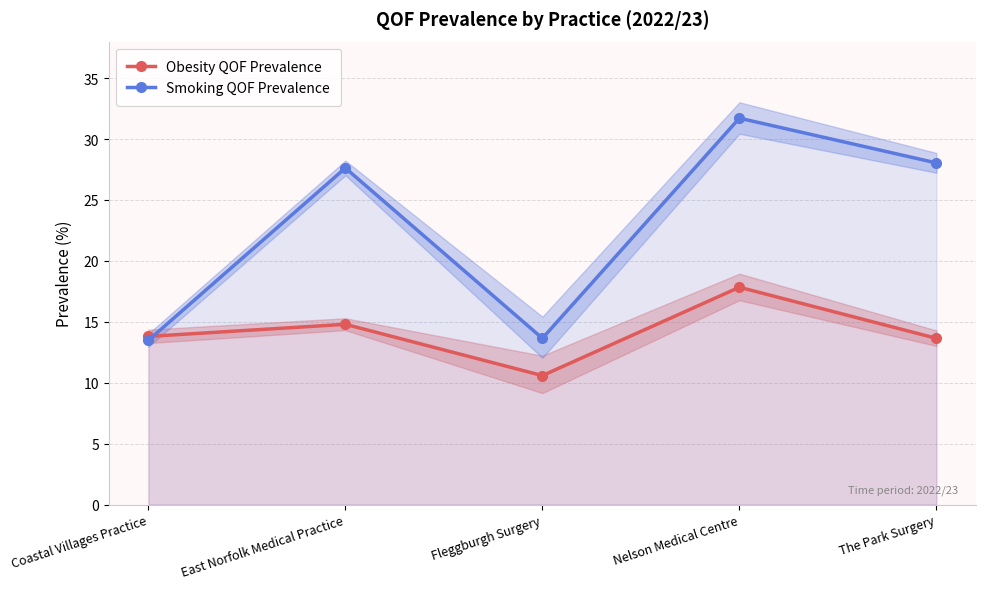

The value of Smoking QOF Prevalence at East Norfolk Medical Practice is 14.2. True or false?

False